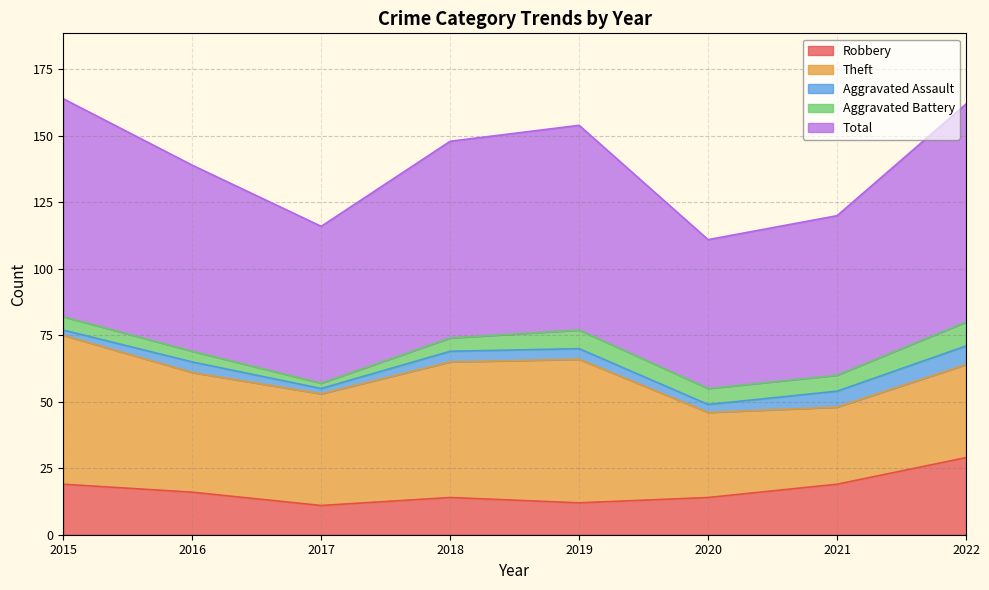

True or false: Robbery and Aggravated Assault cross at least once.

False